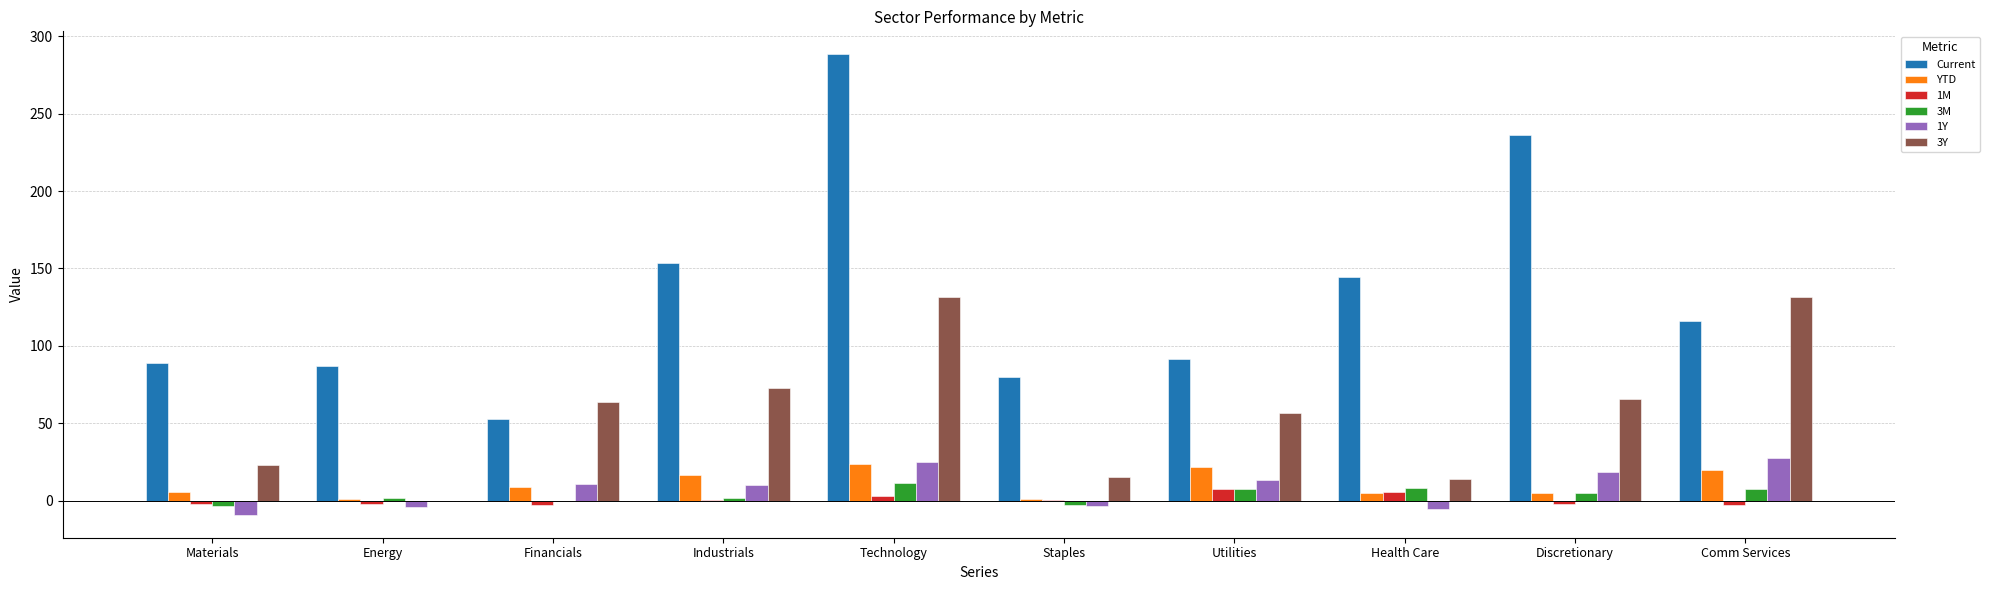

Between Technology and Utilities, which series saw the biggest shift?

Current